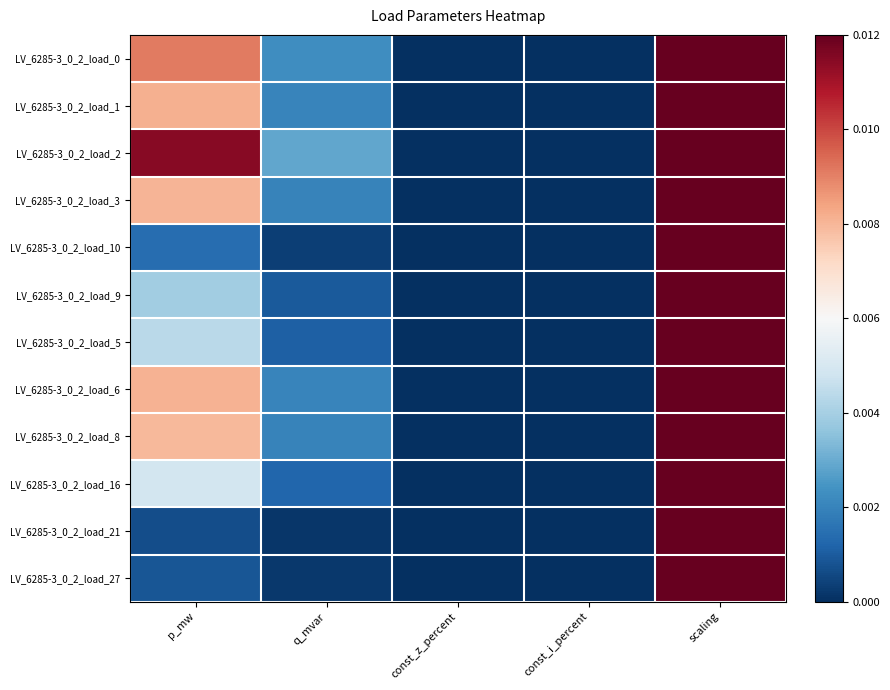

Reading right to left, list all the values displayed in this chart.

LV_6285-3_0_2_load_0: scaling=1.0	const_i_percent=0.0	const_z_percent=0.0	q_mvar=0.0	p_mw=0.0
LV_6285-3_0_2_load_1: scaling=1.0	const_i_percent=0.0	const_z_percent=0.0	q_mvar=0.0	p_mw=0.0
LV_6285-3_0_2_load_2: scaling=1.0	const_i_percent=0.0	const_z_percent=0.0	q_mvar=0.0	p_mw=0.0
LV_6285-3_0_2_load_3: scaling=1.0	const_i_percent=0.0	const_z_percent=0.0	q_mvar=0.0	p_mw=0.0
LV_6285-3_0_2_load_10: scaling=1.0	const_i_percent=0.0	const_z_percent=0.0	q_mvar=0.0	p_mw=0.0
LV_6285-3_0_2_load_9: scaling=1.0	const_i_percent=0.0	const_z_percent=0.0	q_mvar=0.0	p_mw=0.0
LV_6285-3_0_2_load_5: scaling=1.0	const_i_percent=0.0	const_z_percent=0.0	q_mvar=0.0	p_mw=0.0
LV_6285-3_0_2_load_6: scaling=1.0	const_i_percent=0.0	const_z_percent=0.0	q_mvar=0.0	p_mw=0.0
LV_6285-3_0_2_load_8: scaling=1.0	const_i_percent=0.0	const_z_percent=0.0	q_mvar=0.0	p_mw=0.0
LV_6285-3_0_2_load_16: scaling=1.0	const_i_percent=0.0	const_z_percent=0.0	q_mvar=0.0	p_mw=0.0
LV_6285-3_0_2_load_21: scaling=1.0	const_i_percent=0.0	const_z_percent=0.0	q_mvar=0.0	p_mw=0.0
LV_6285-3_0_2_load_27: scaling=1.0	const_i_percent=0.0	const_z_percent=0.0	q_mvar=0.0	p_mw=0.0